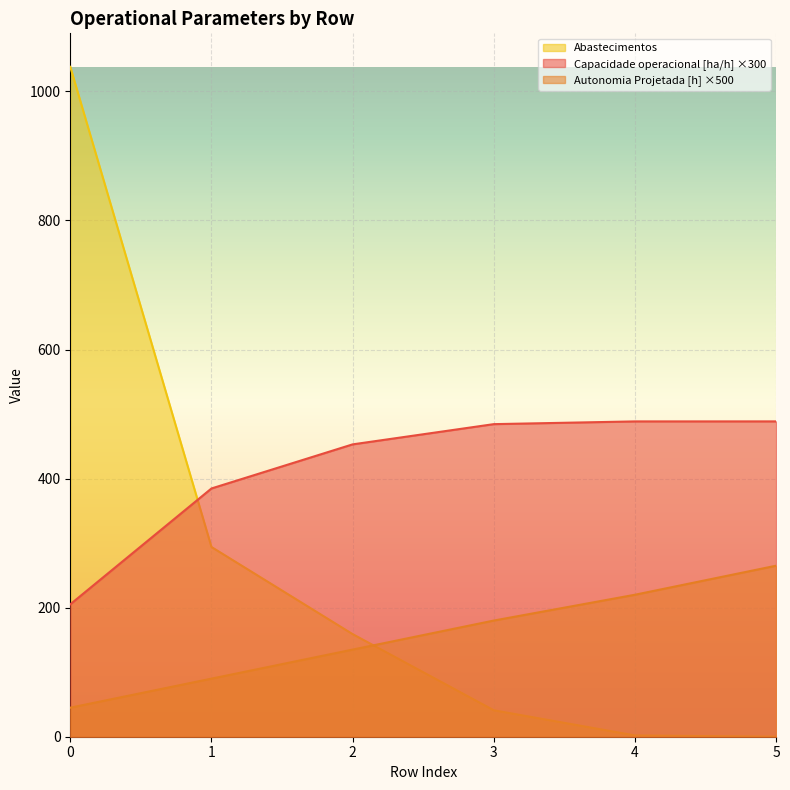

Rank the series at 3 from lowest to highest value.

Abastecimentos, Autonomia Projetada [h] ×500, Capacidade operacional [ha/h] ×300